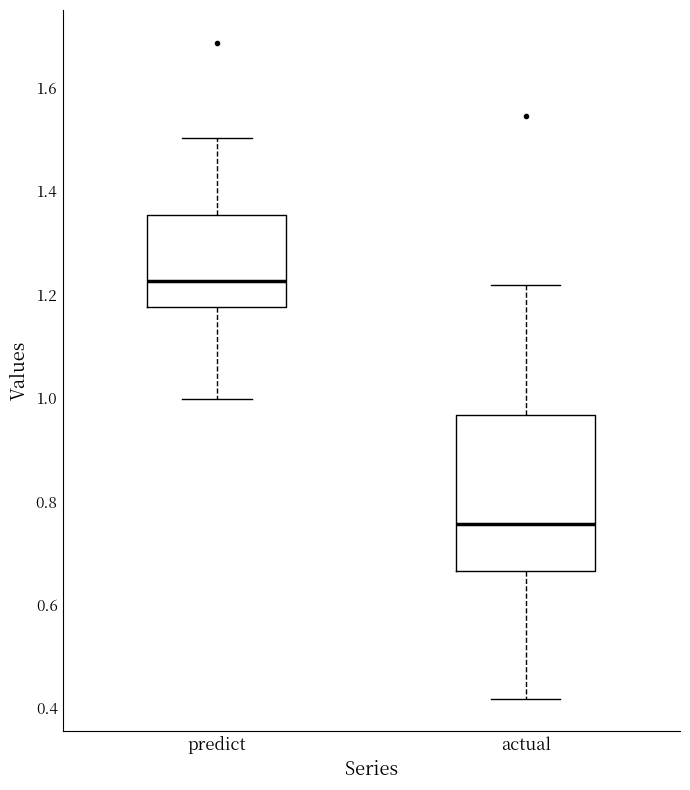

Which box has the lowest median line?

actual